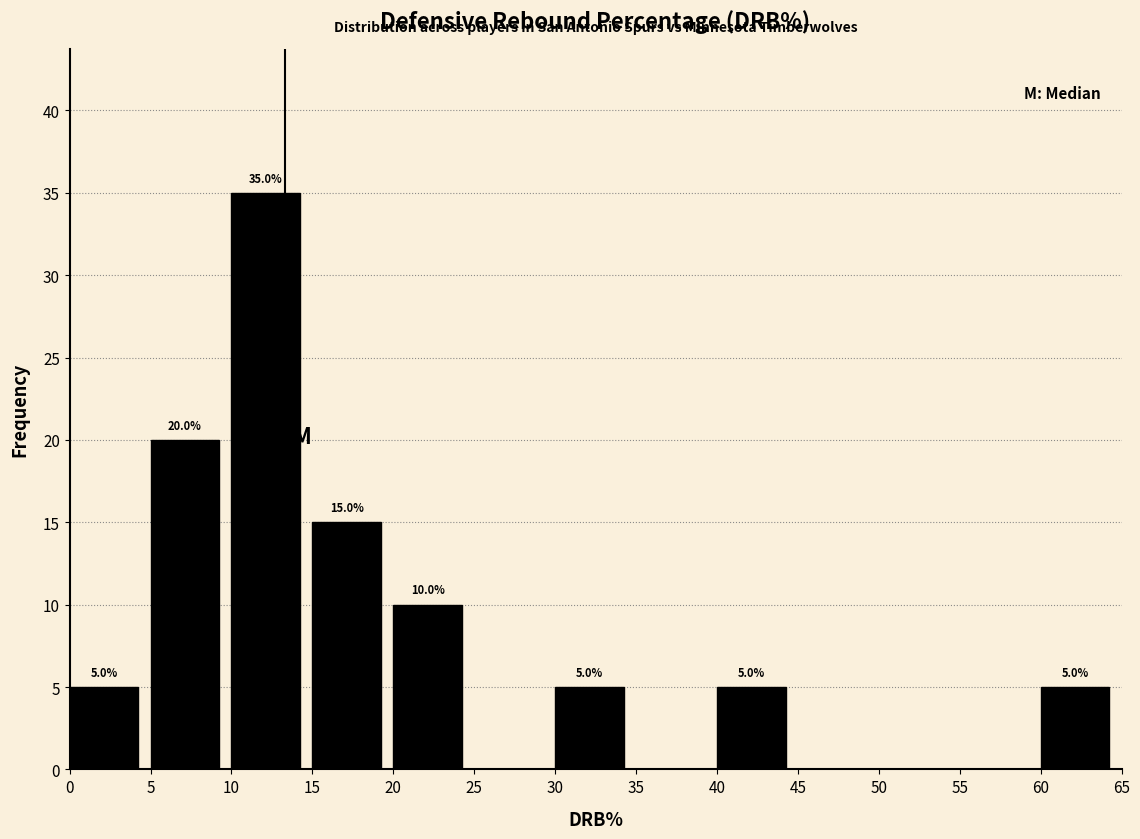

Which range on the x-axis has the tallest bar?

10 to 15